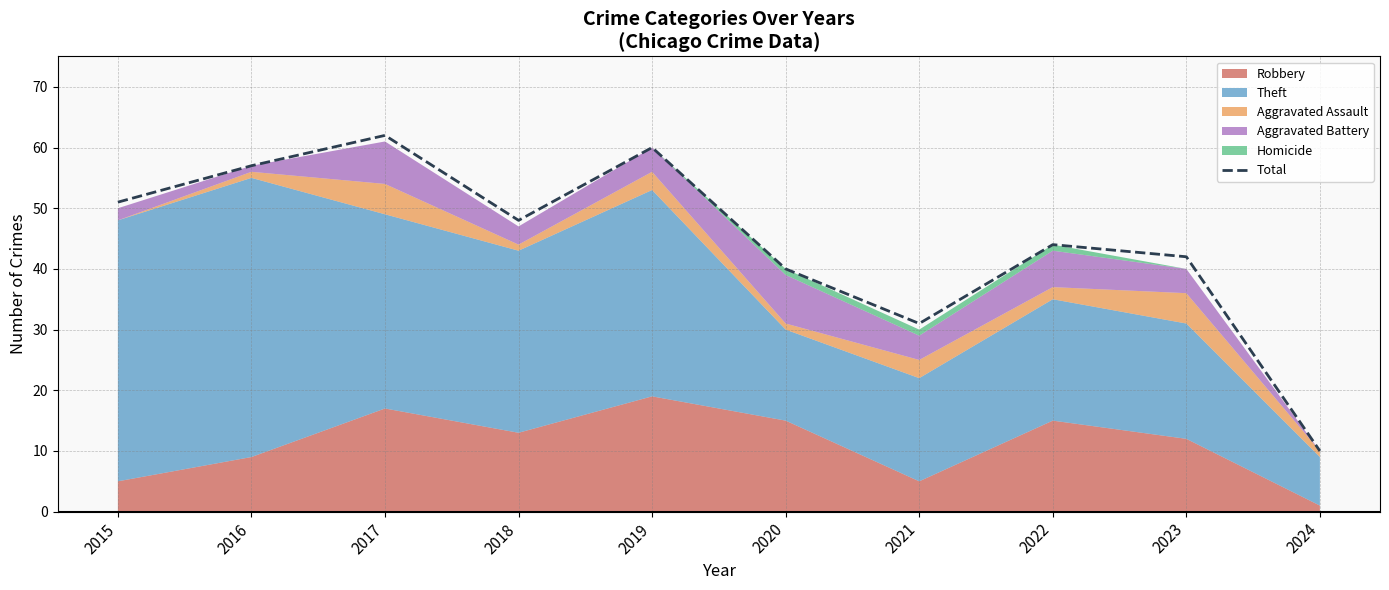

Reading left to right, extract all data points from this chart.

2015=51	2016=57	2017=62	2018=48	2019=60	2020=40	2021=31	2022=44	2023=42	2024=10